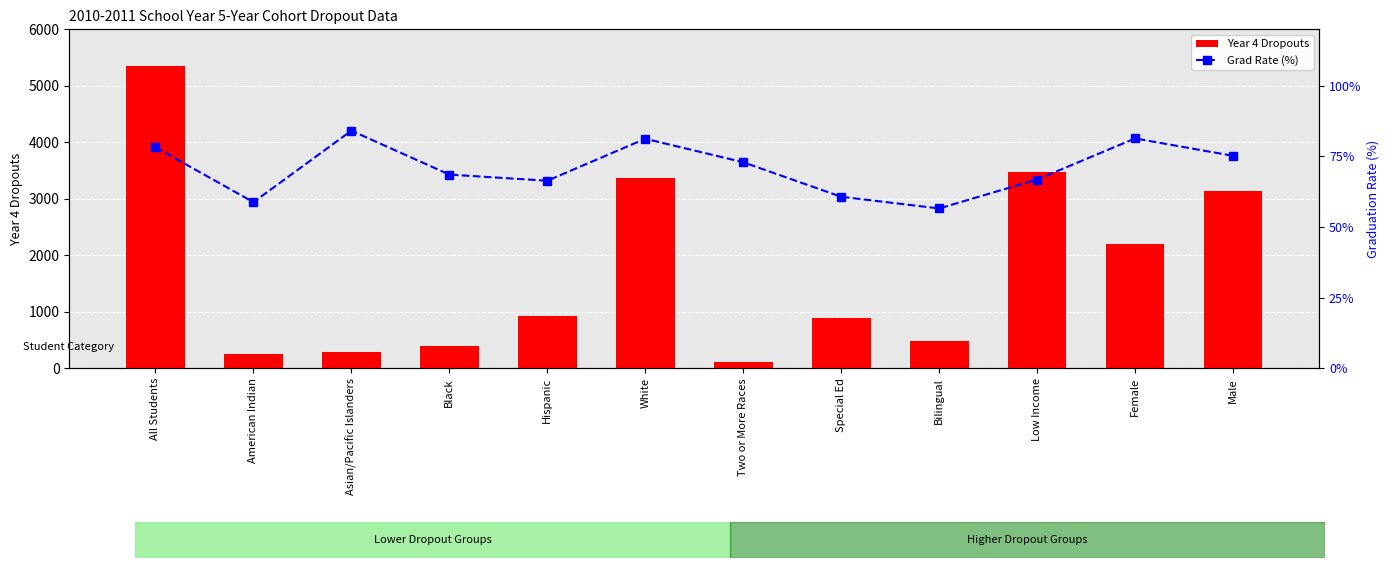

Reading right to left, list all the values displayed in this chart.

Year 4 Dropouts: 3138.0	2207.0	3477.0	490.0	884.0	106.0	3376.0	921.0	403.0	291.0	248.0	5345.0
Grad Rate (%): 75.2	81.4	66.8	56.6	60.7	72.9	81.3	66.4	68.6	84.1	58.8	78.2